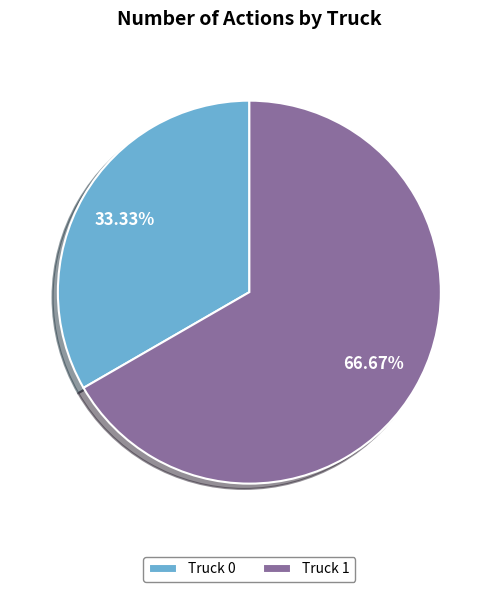

Do Truck 0 and Truck 1 together represent more than half of the pie?

Yes